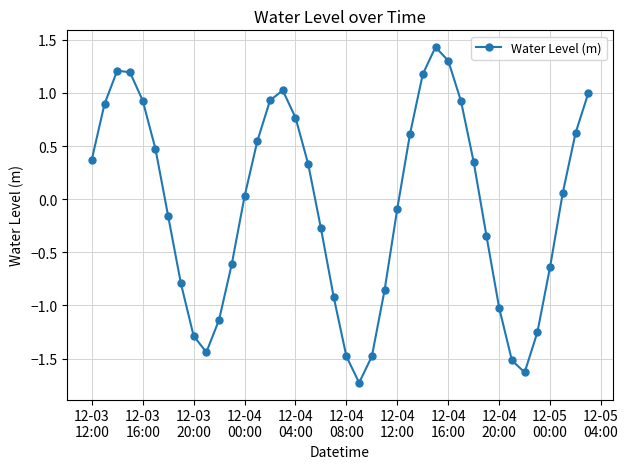

What is the value of the 34th point from the left?

-1.5